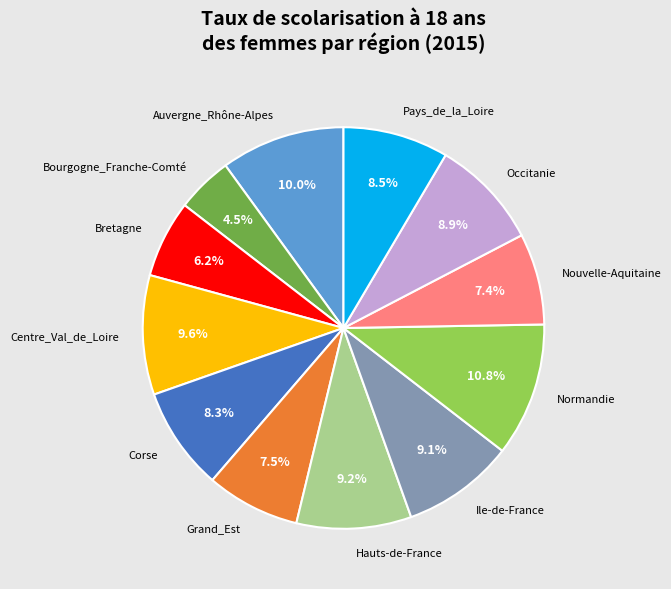

How many slices are in this pie chart?

12